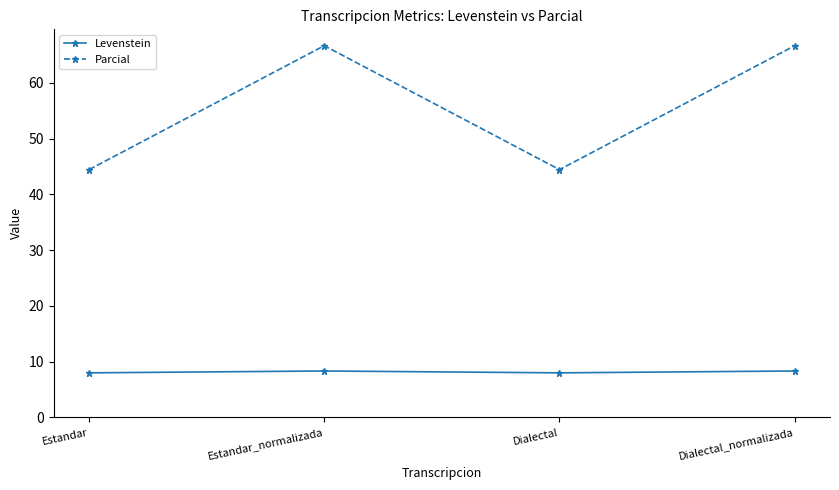

True or false: Levenstein has more than 1 interior local peaks.

False